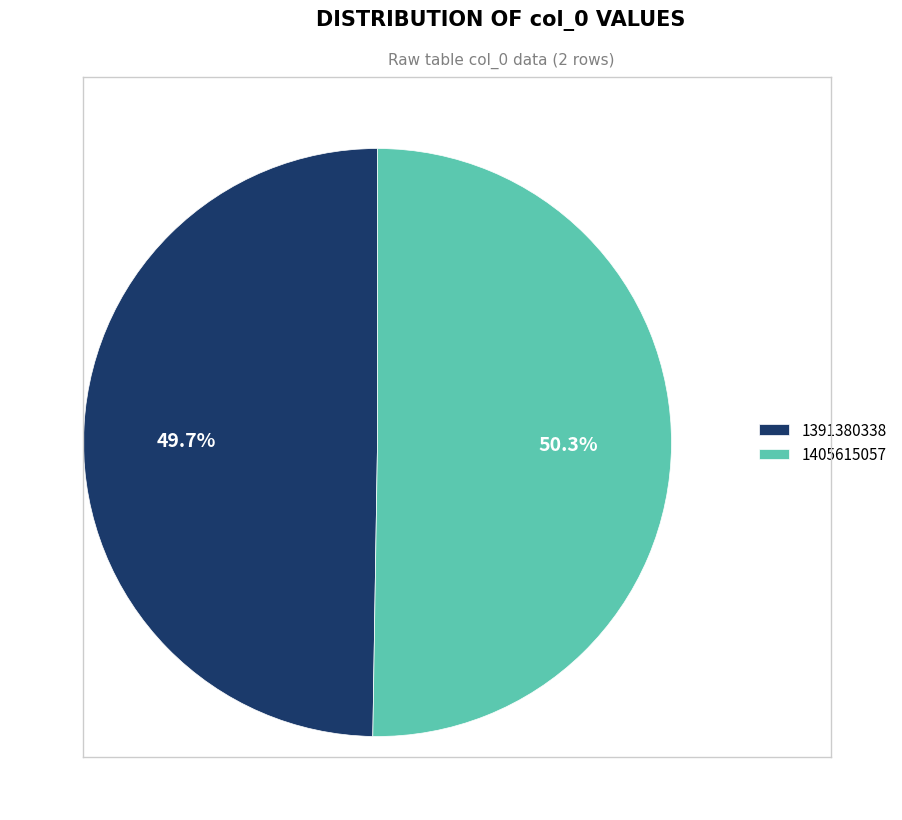

Which slice represents more than half of the pie?

1405615057